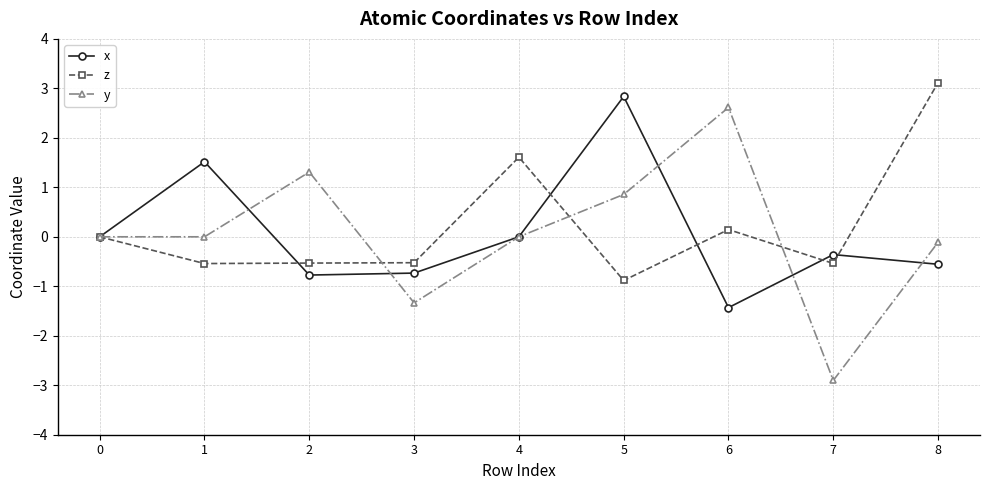

How many distinct data groups are displayed?

3